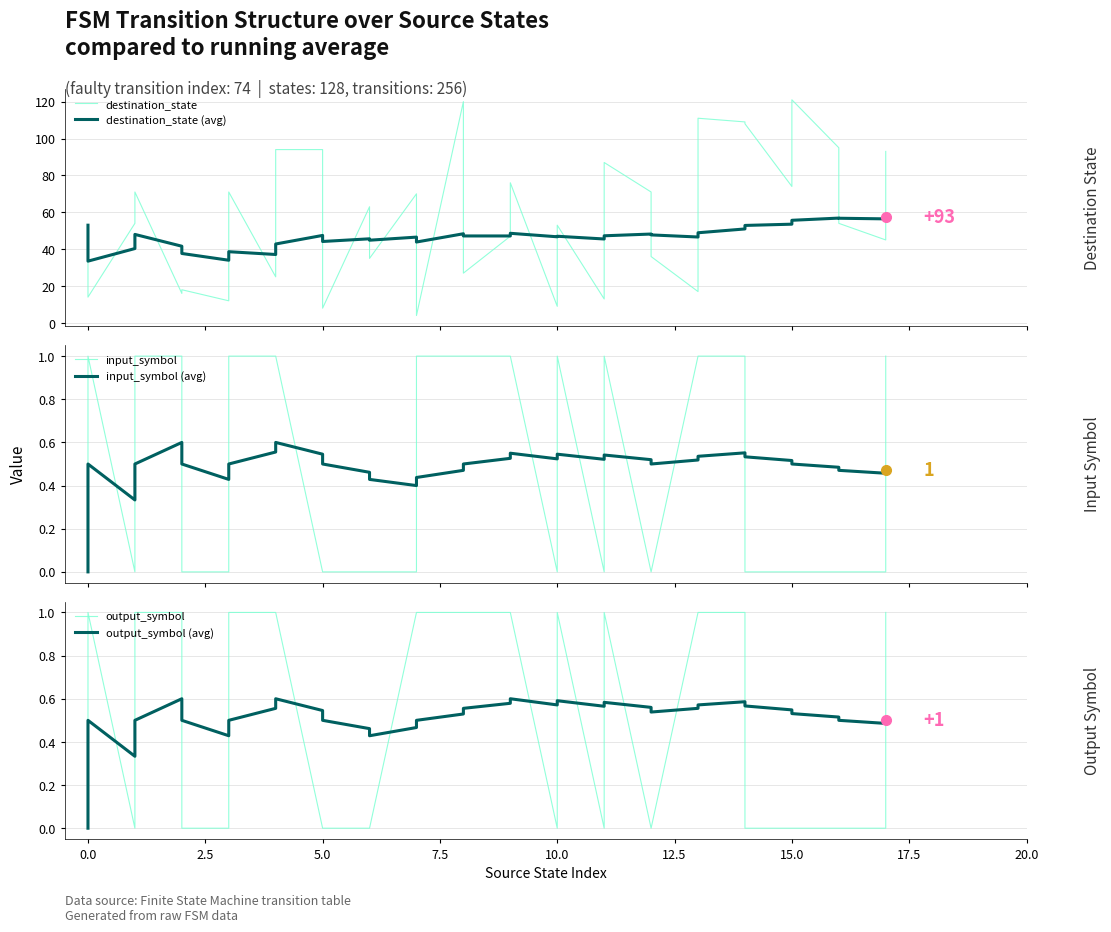

Is the value of destination_state at 12 greater than the value of output_symbol at 34?

Yes